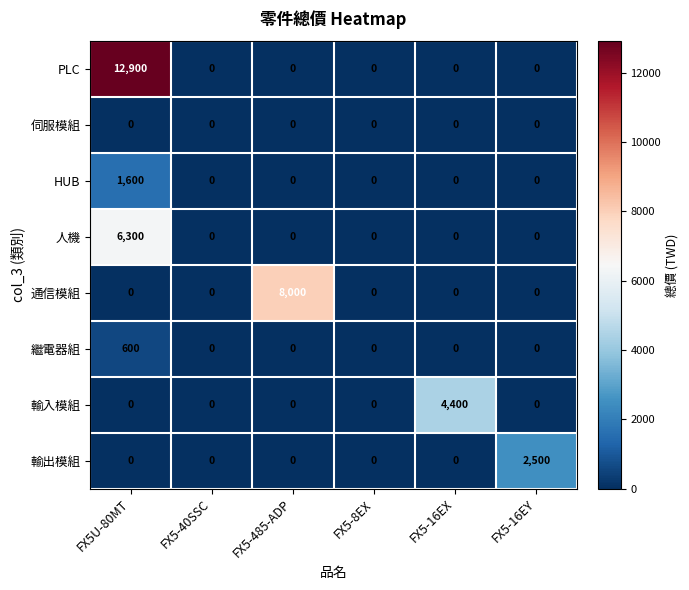

What is the sum of all 輸出模組 values?

2500